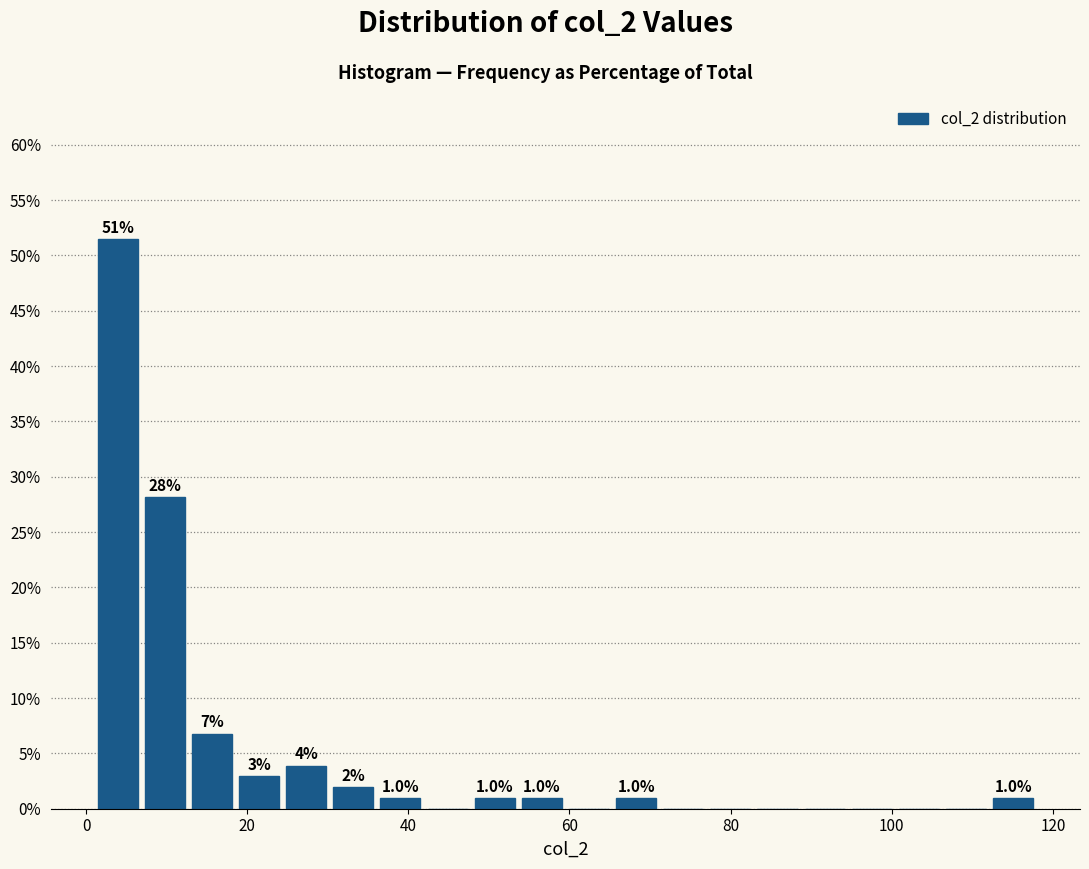

Around what value on the x-axis is the tallest bar? Give the approximate position of its centre, as read against the axis.

4